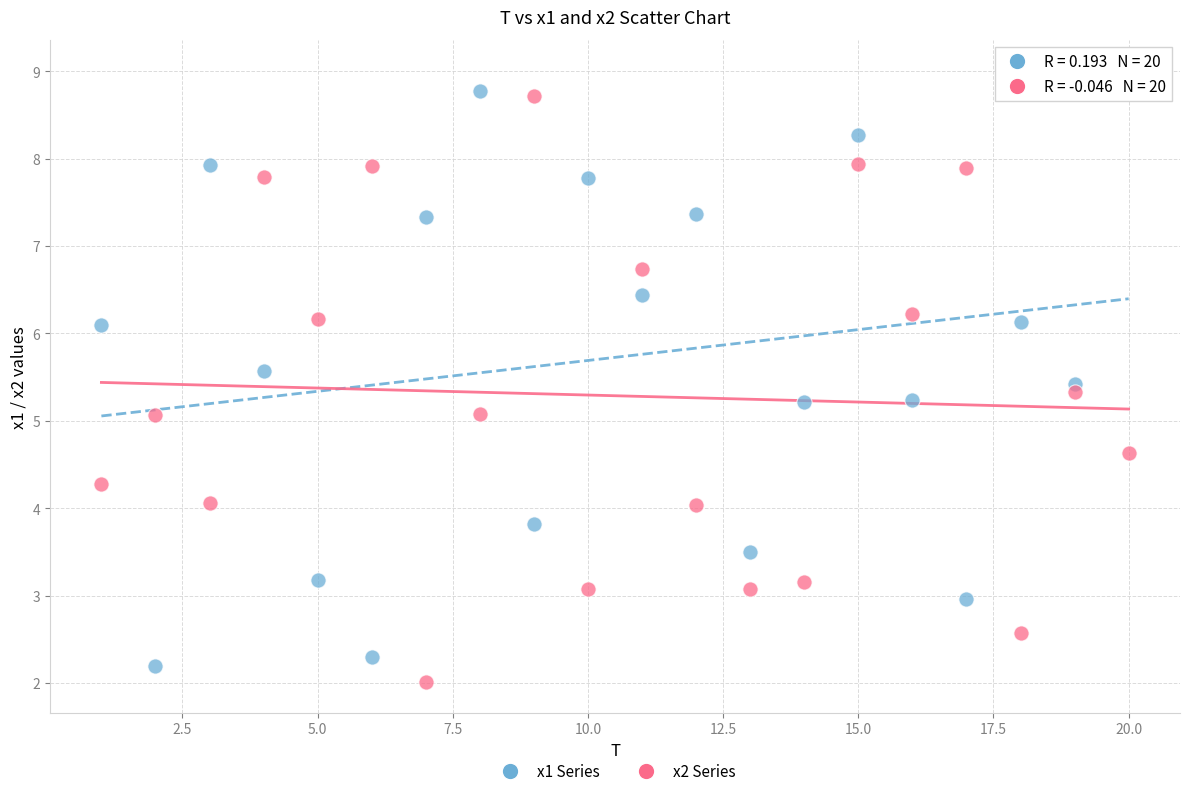

Across all data points, what is the range of X values (max minus min)?

19.0